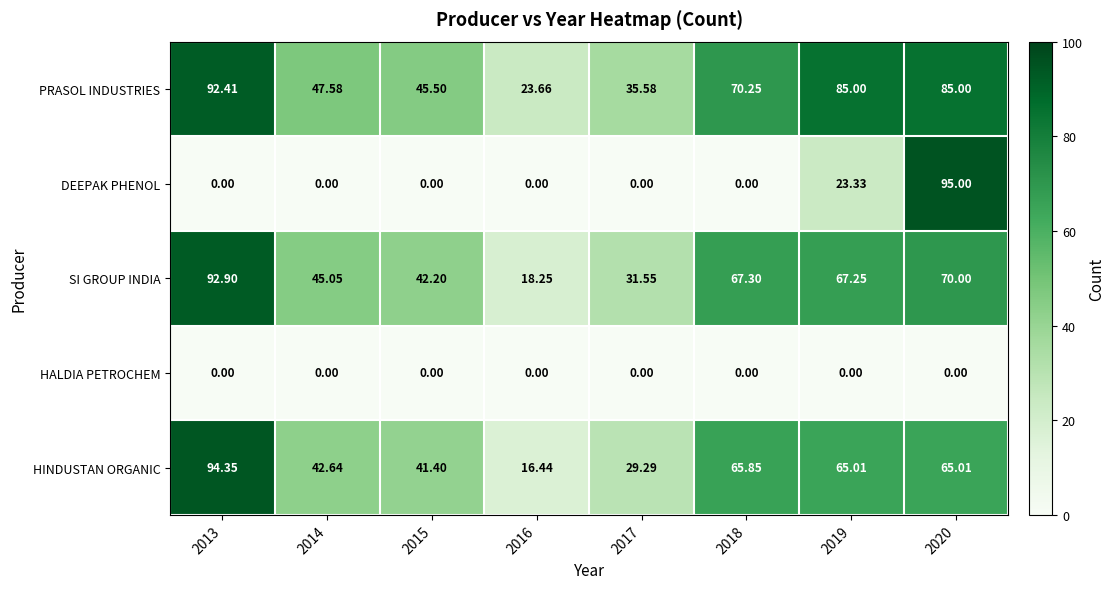

Count the number of categories in the chart.

8